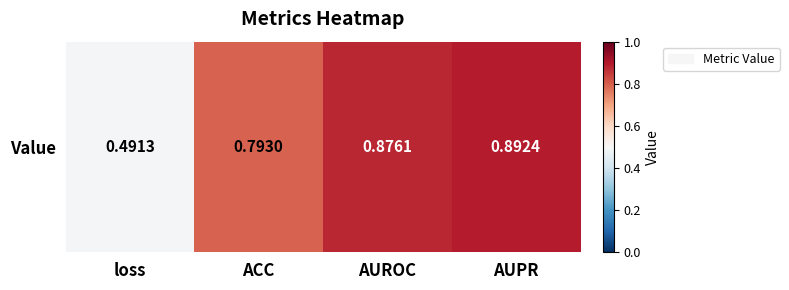

Read the value at loss.

0.5